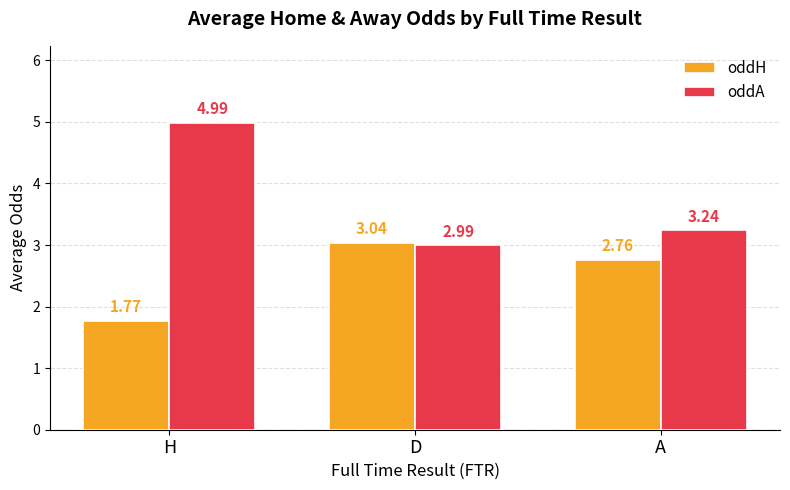

At D, list the series in order from largest to smallest.

oddH, oddA